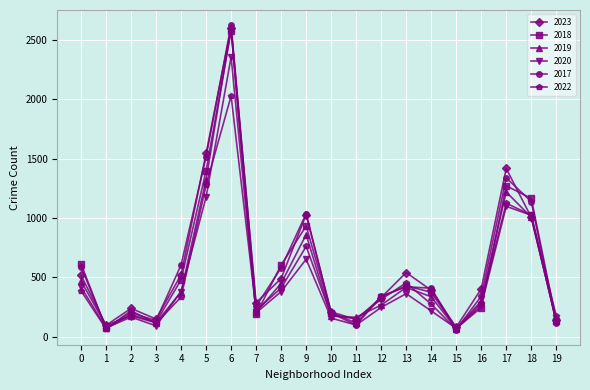

At which category is the sum across all series the highest?

6